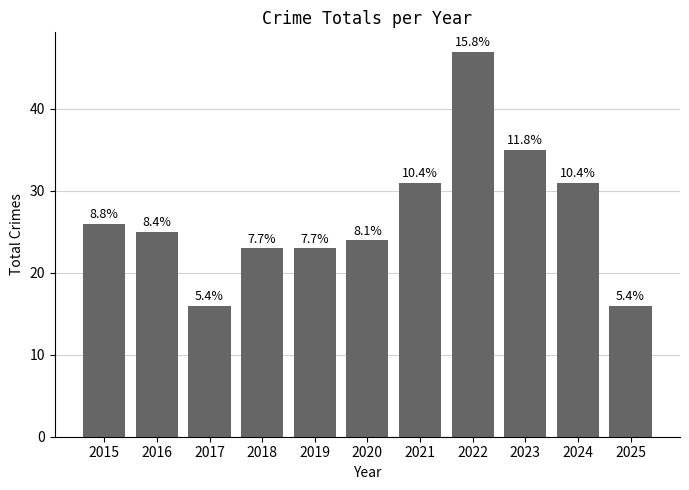

The chart shows a value of 25 at 2016. True or false?

True